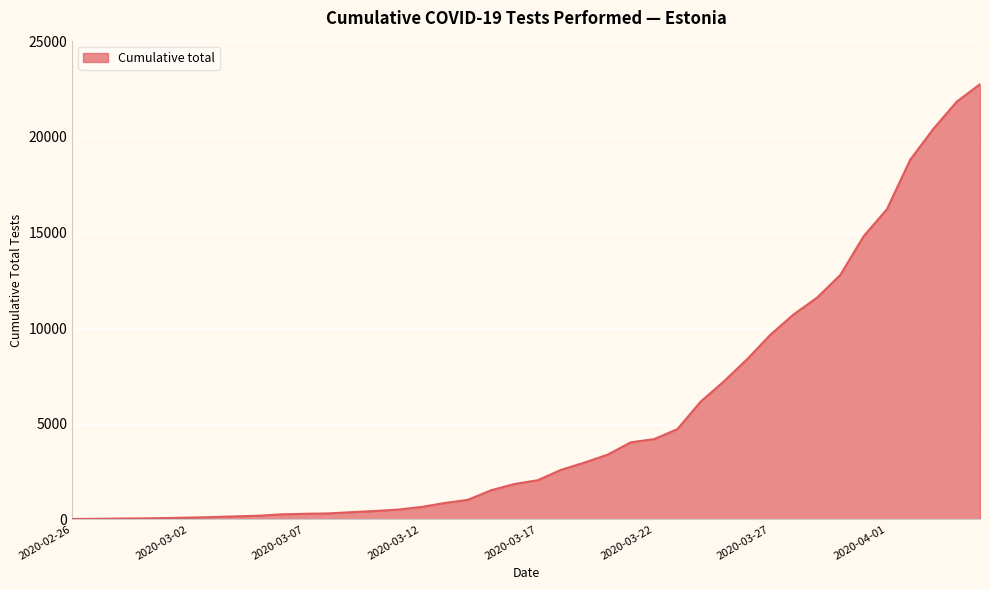

What is the difference between the maximum and minimum values?

22751